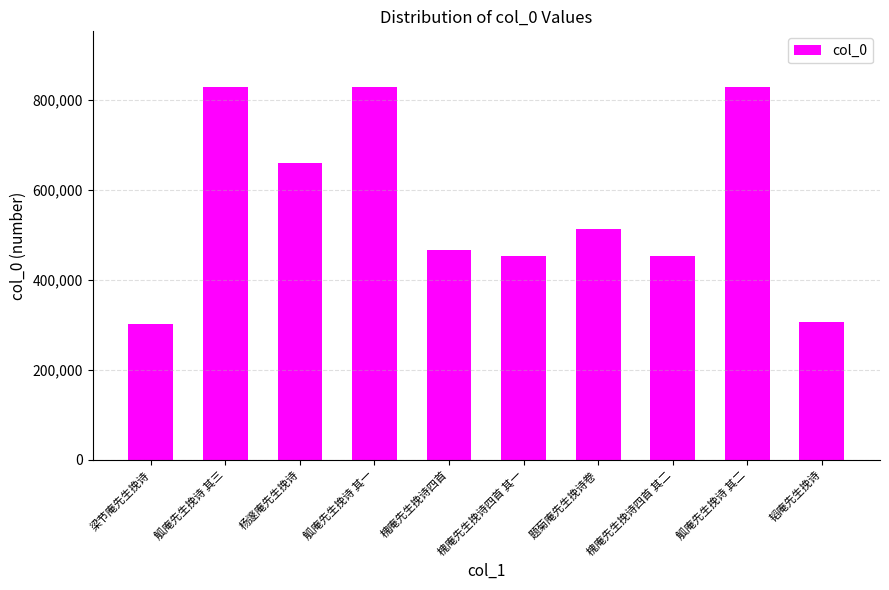

What is the maximum value shown in the chart?

828130